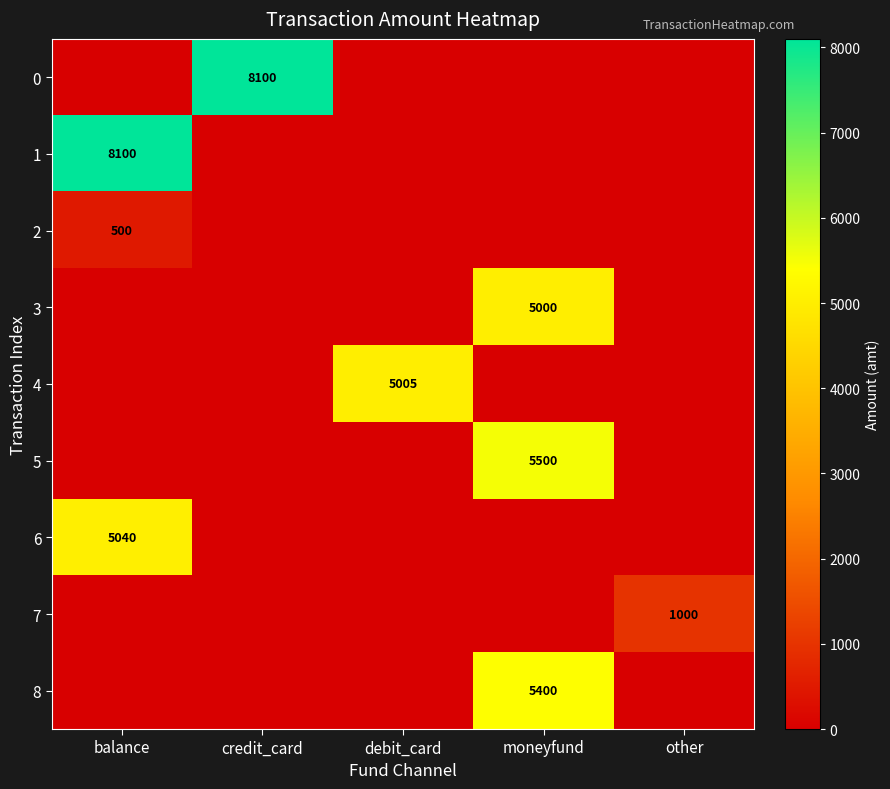

Is the value of 3 at moneyfund greater than the value of 0 at credit_card?

No